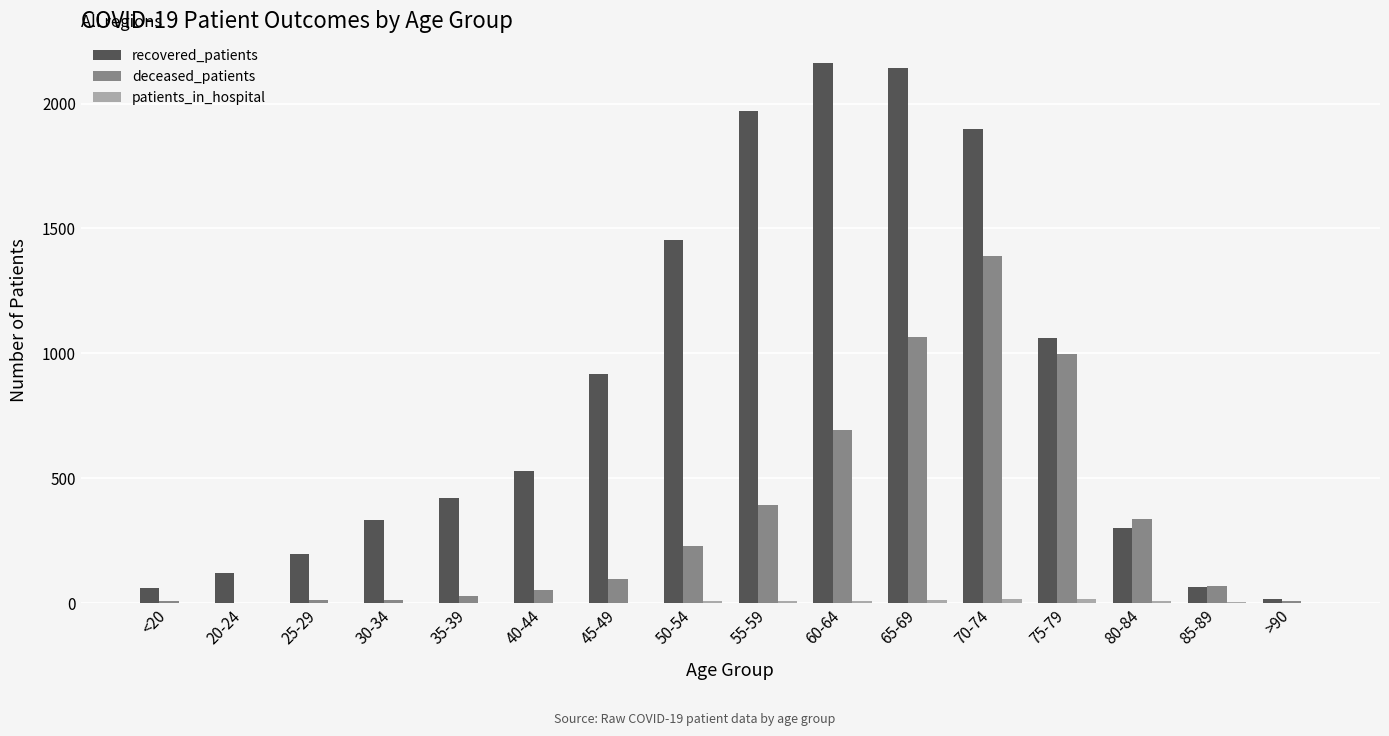

Which series has the largest total across all categories?

recovered_patients